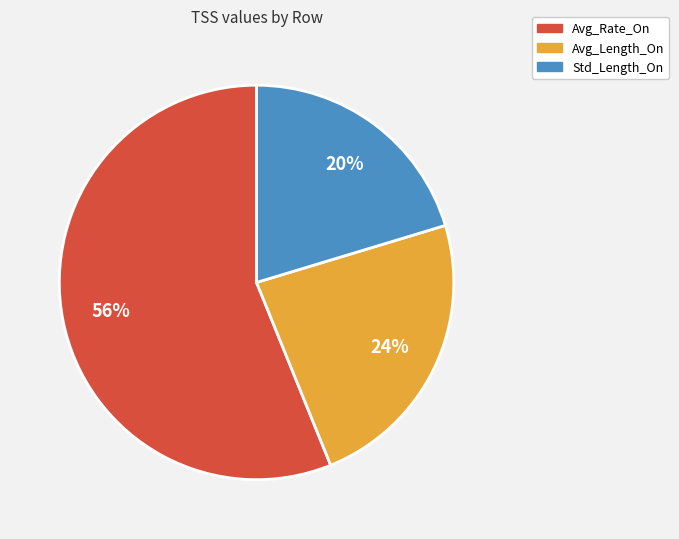

What is the majority slice?

Avg_Rate_On